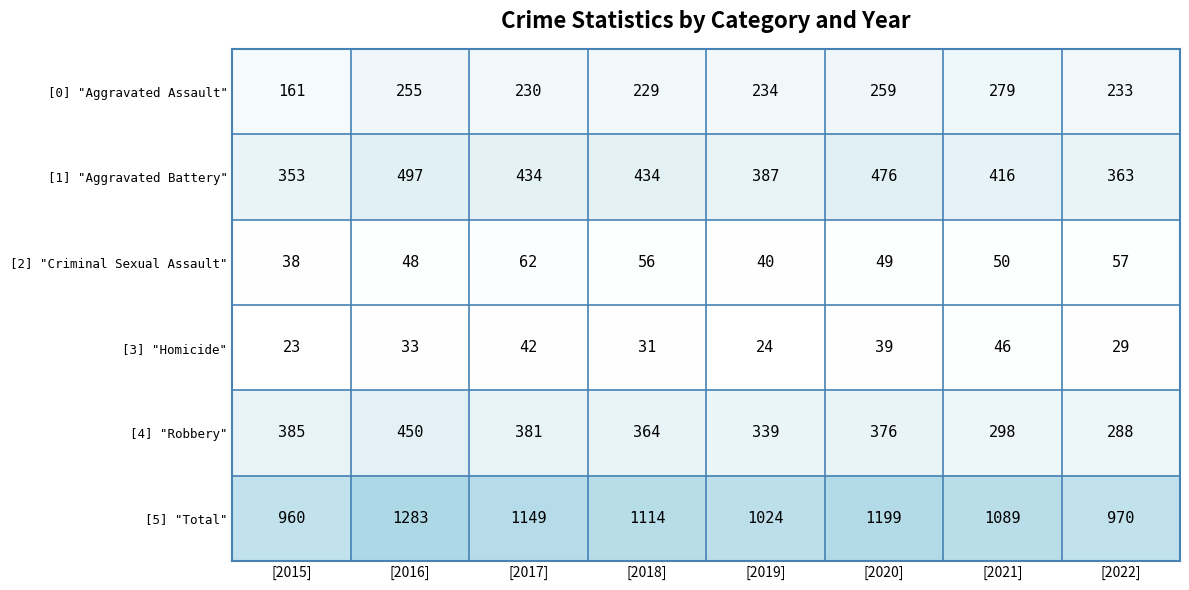

What value does the [1] "Aggravated Battery" series have at [2015]?

353